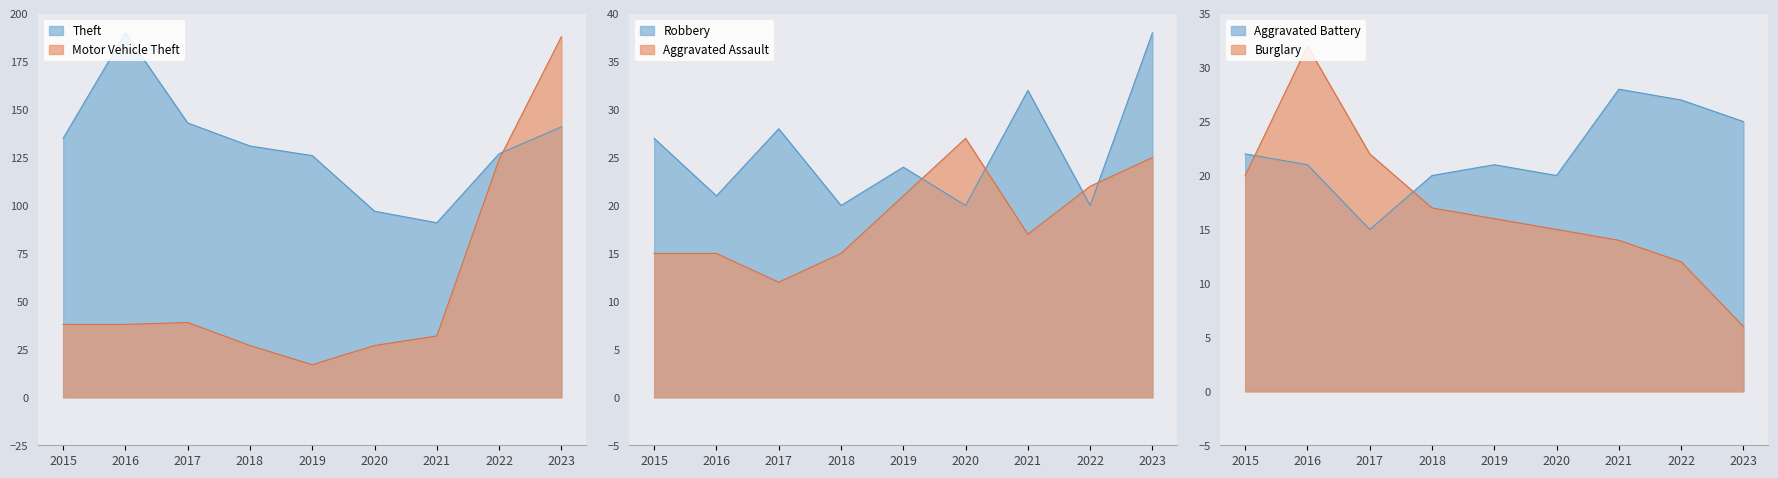

How many categories are shown in the chart?

9